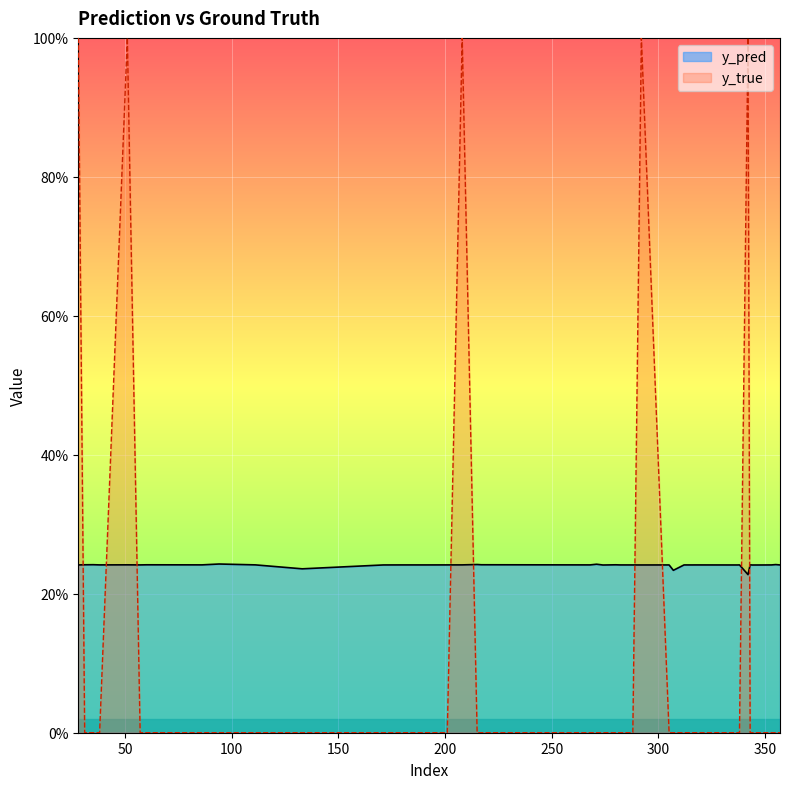

Does the chart display data point markers on the line(s)?

No